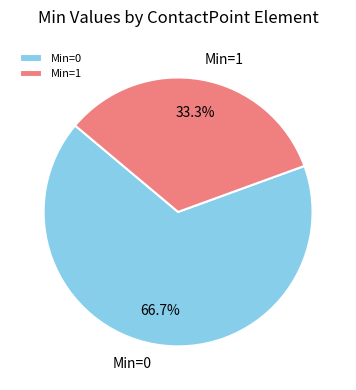

Rank the categories by value from highest to lowest.

Min=0, Min=1